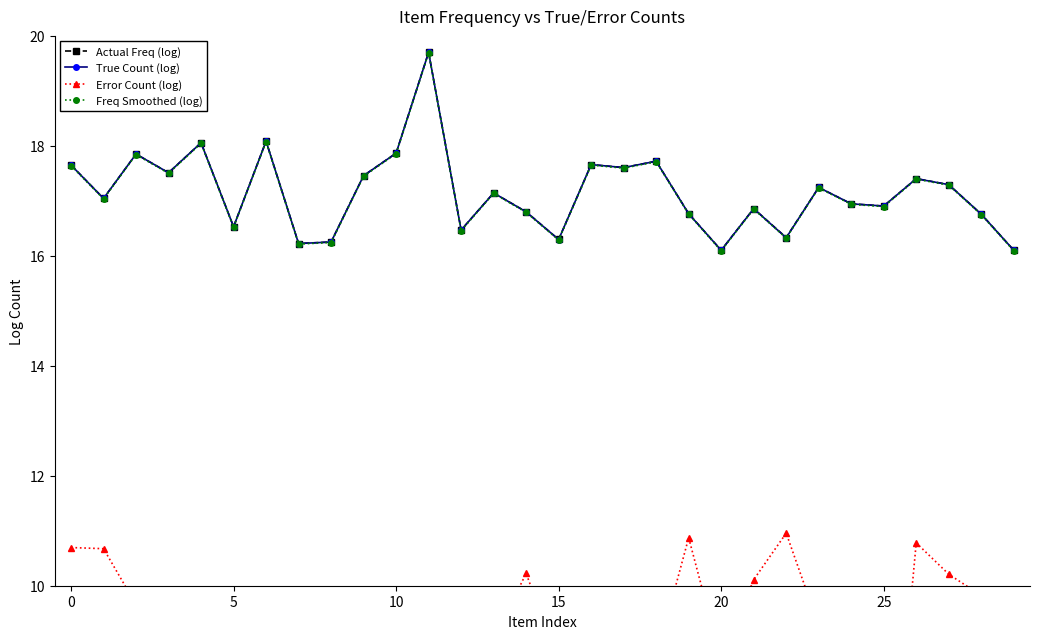

True or false: Freq Smoothed (log) has more than 0 interior local peaks.

True